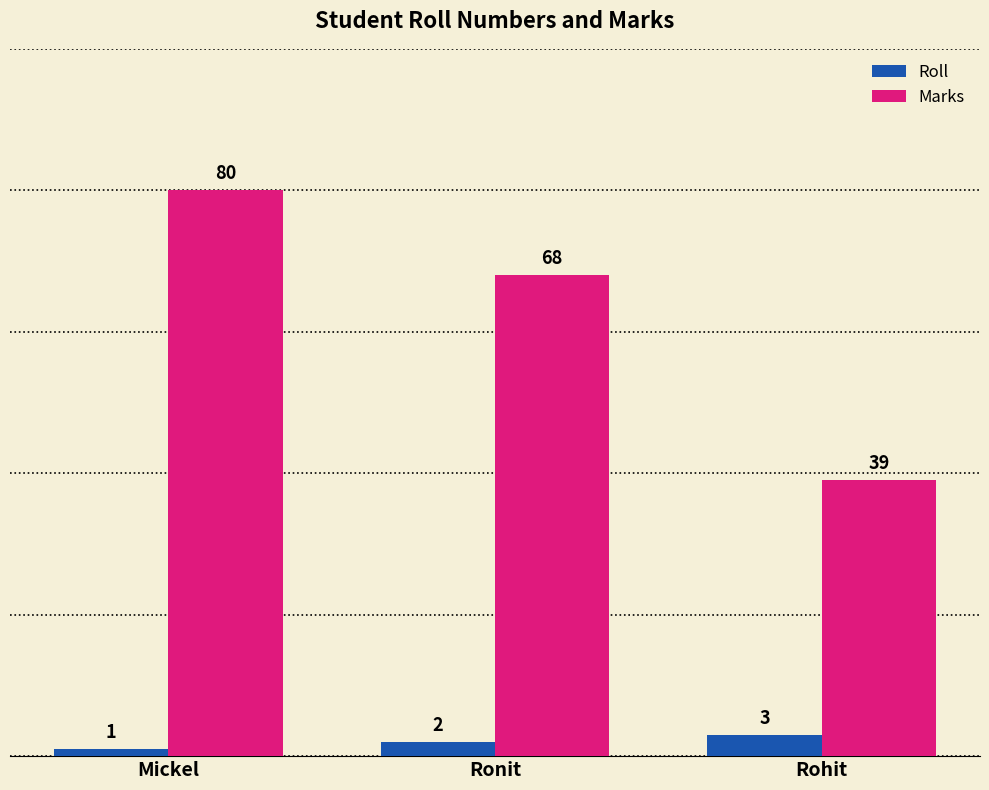

Rank the categories by Roll value from lowest to highest.

Mickel, Ronit, Rohit